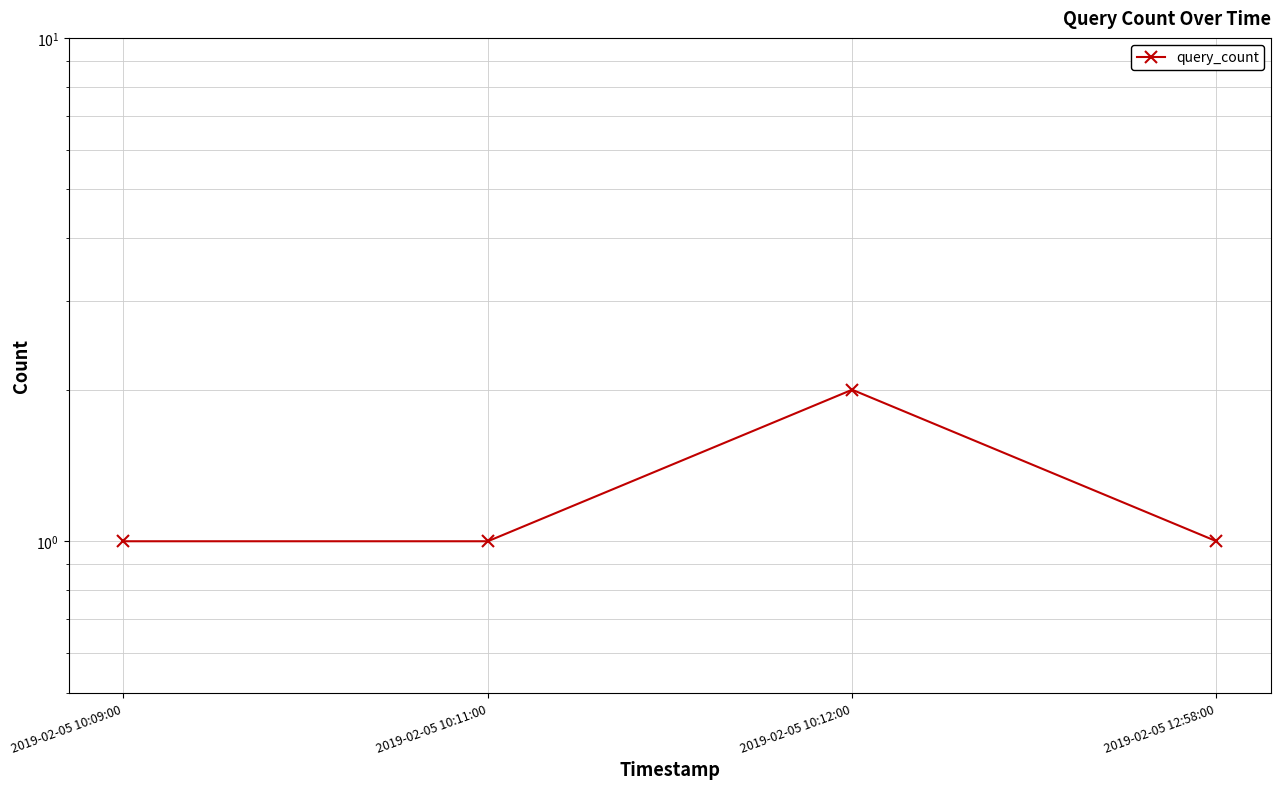

What position from the right is 2019-02-05 10:11:00?

3